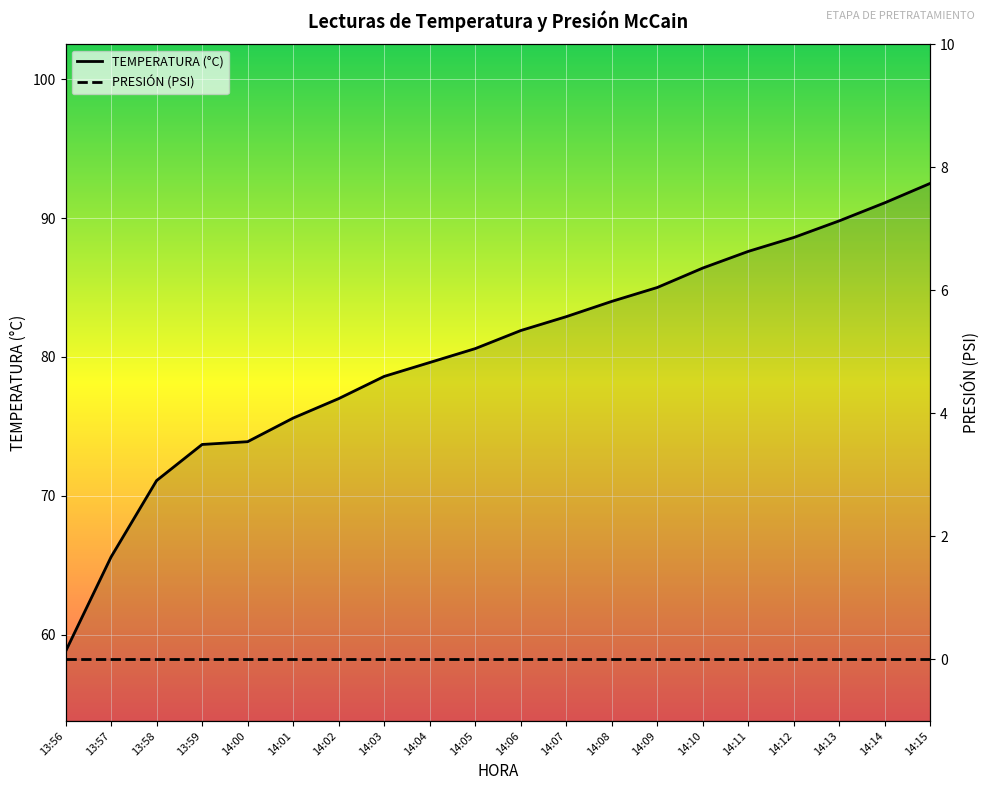

How many data points does each series have?

20